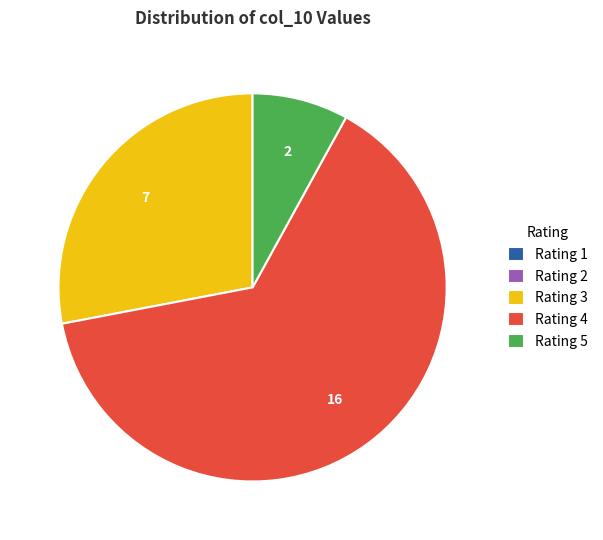

Combined, do Rating 4 and Rating 5 account for over 50%?

Yes